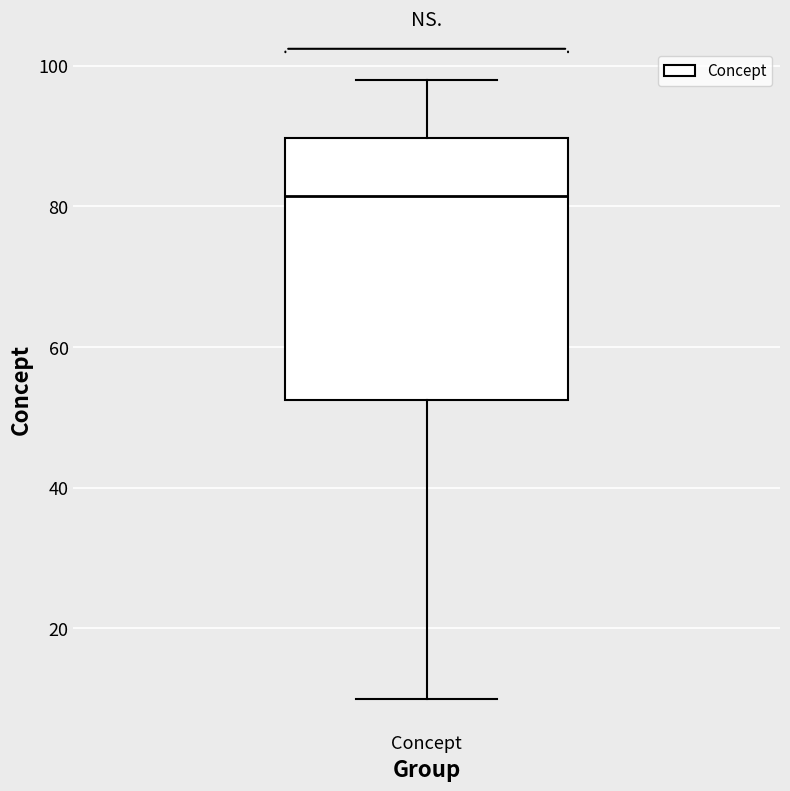

Where does the median line of the box for Concept sit on the y-axis? The values are not printed on the chart, so give them approximately, as read against the axis.

82